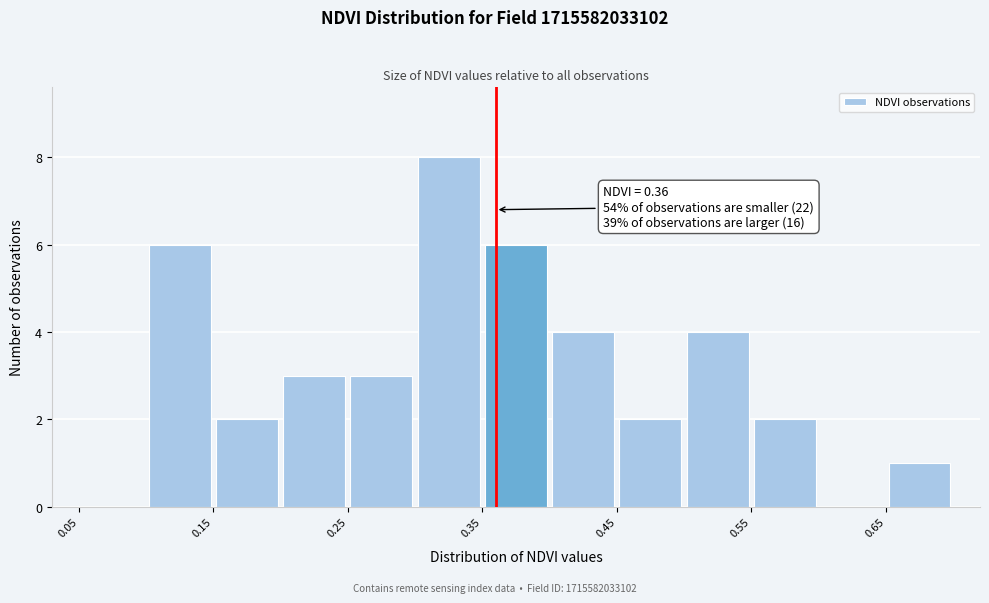

Which range on the x-axis has the tallest bar?

0.30 to 0.35